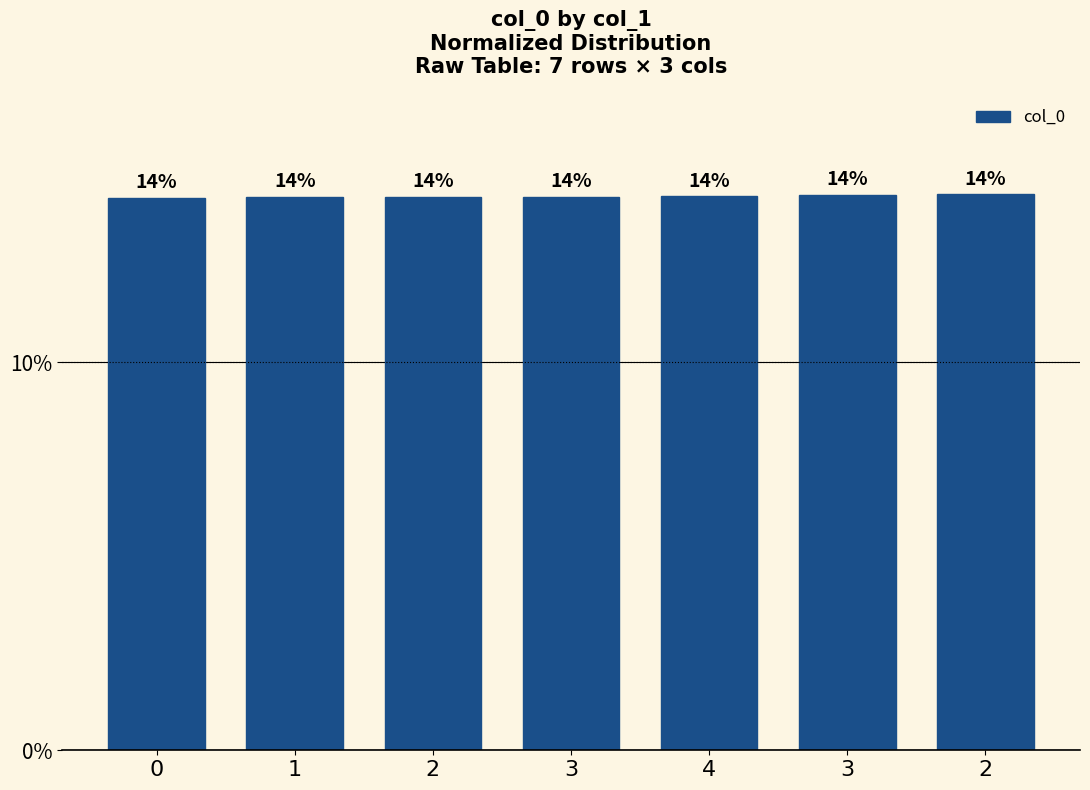

Are the bars horizontal?

No